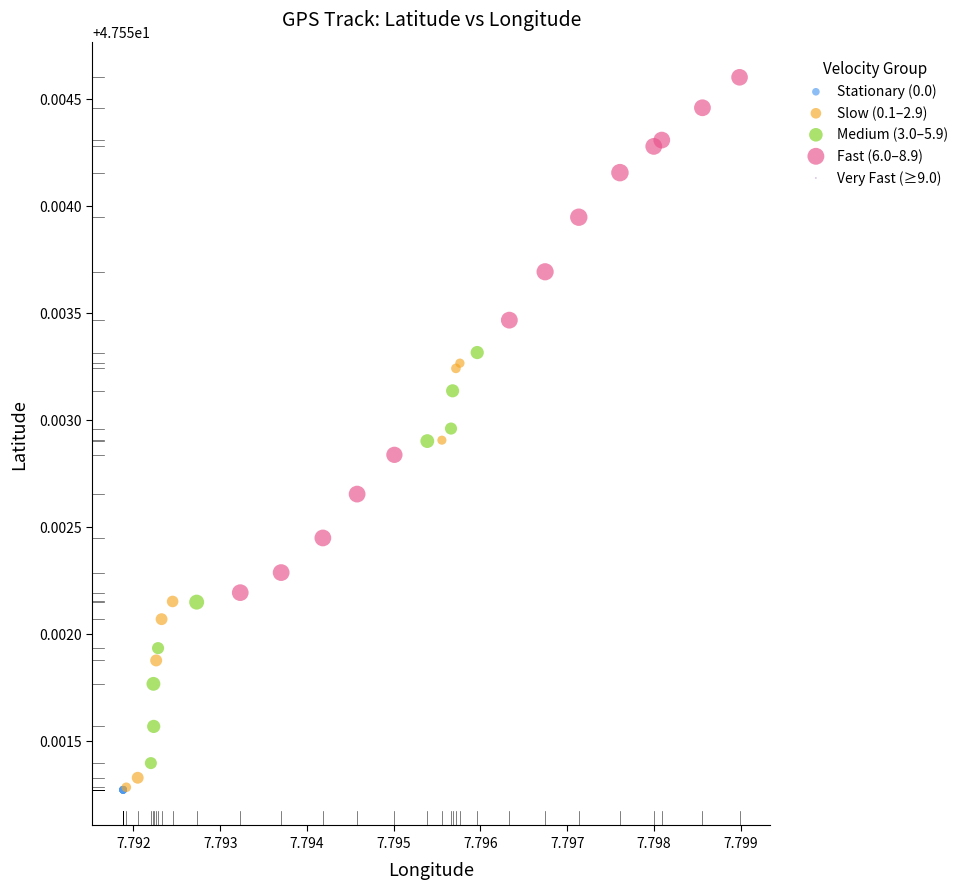

Which series contains the highest Y value?

Fast (6.0–8.9)